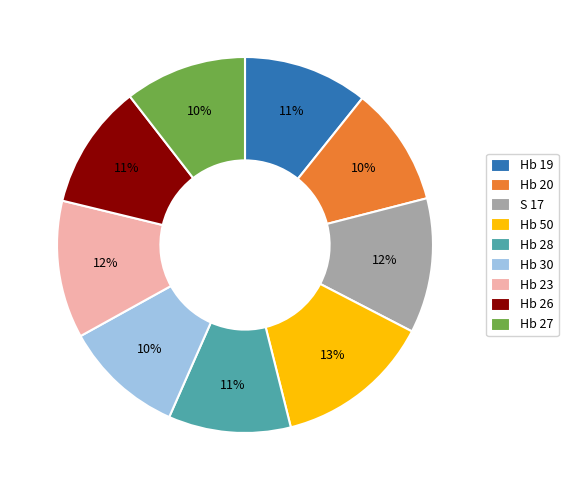

The Hb 27 slice represents 10% of the pie. True or false?

True